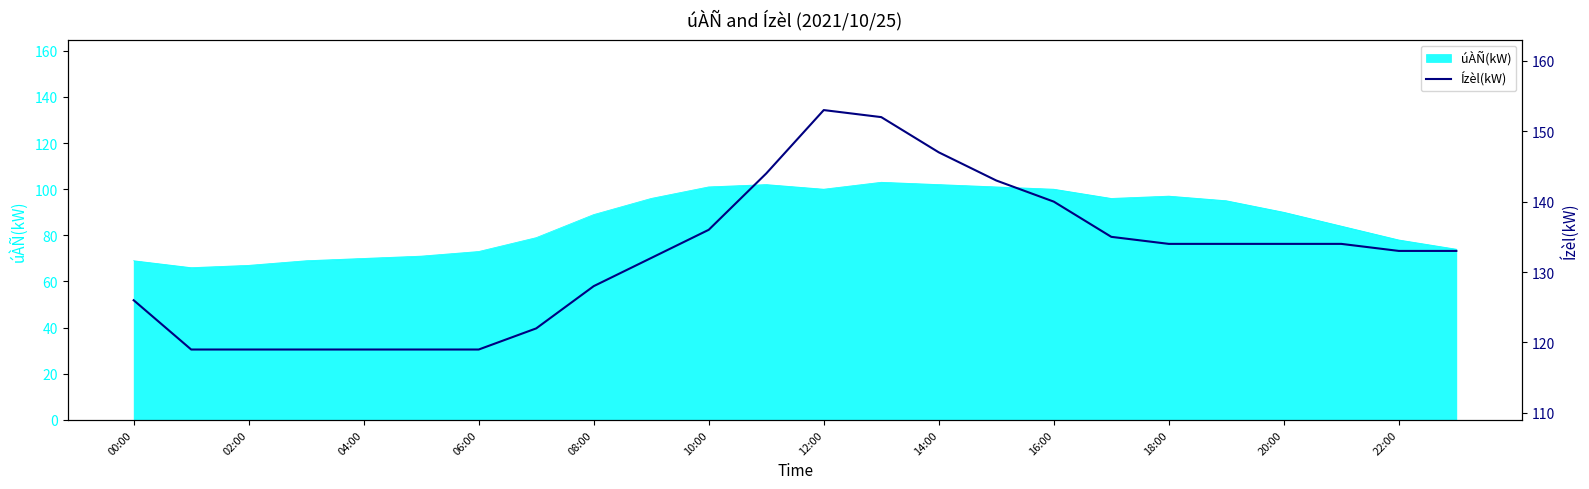

The value of úÀÑ(kW) at 00:00 is 121. True or false?

False